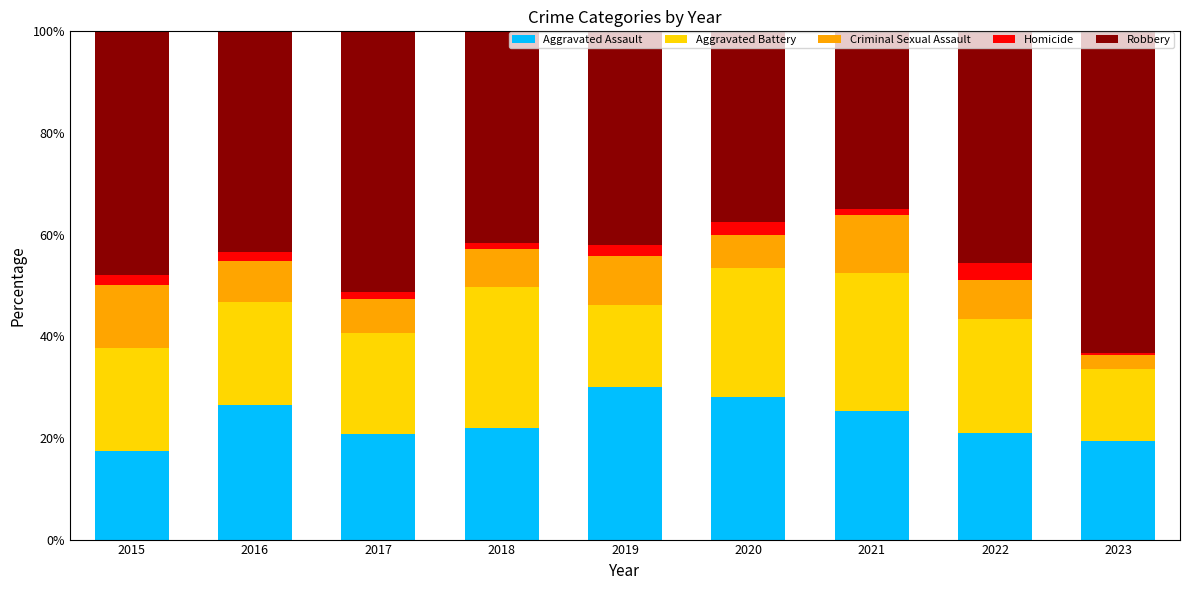

The value of Aggravated Assault at 2020 is 8.0. True or false?

False